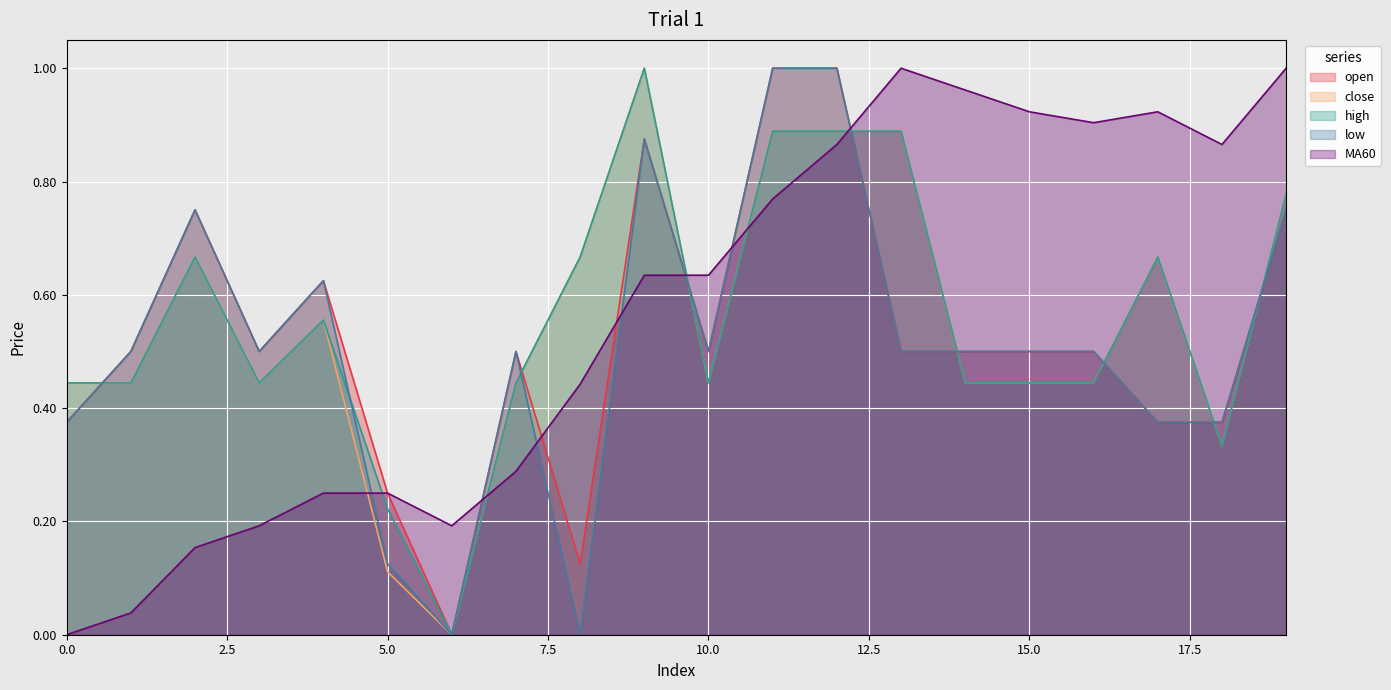

At which label does low reach its peak?

11